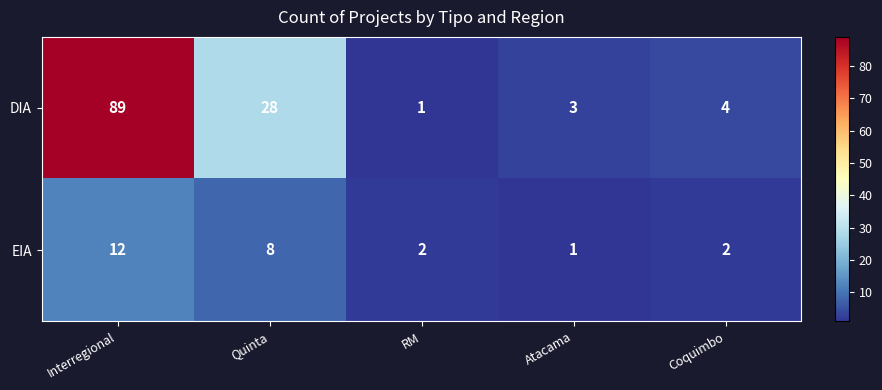

What is the difference between the maximum and minimum values in the DIA series?

88